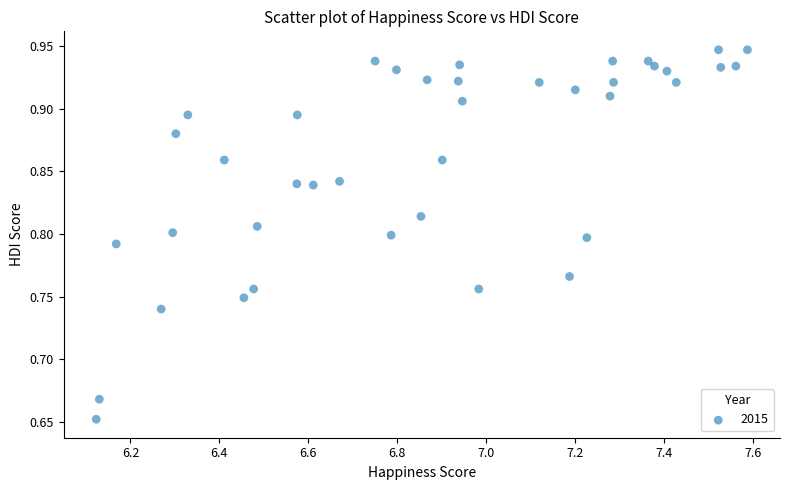

What is the range of X values (max minus min)?

1.5